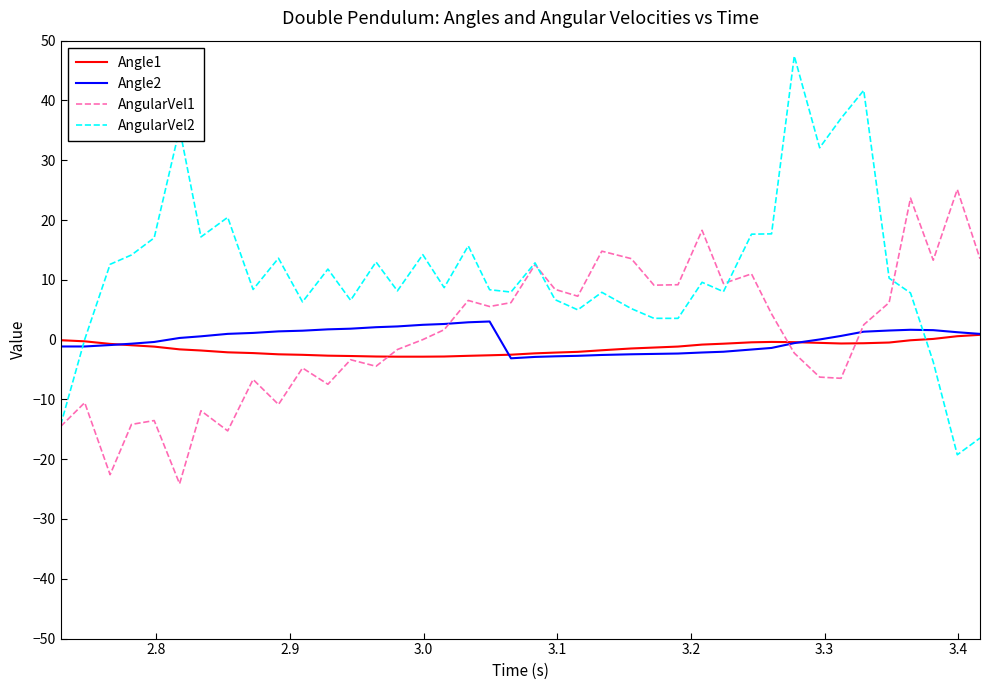

What are all the series names shown in the legend?

Angle1, Angle2, AngularVel1, AngularVel2